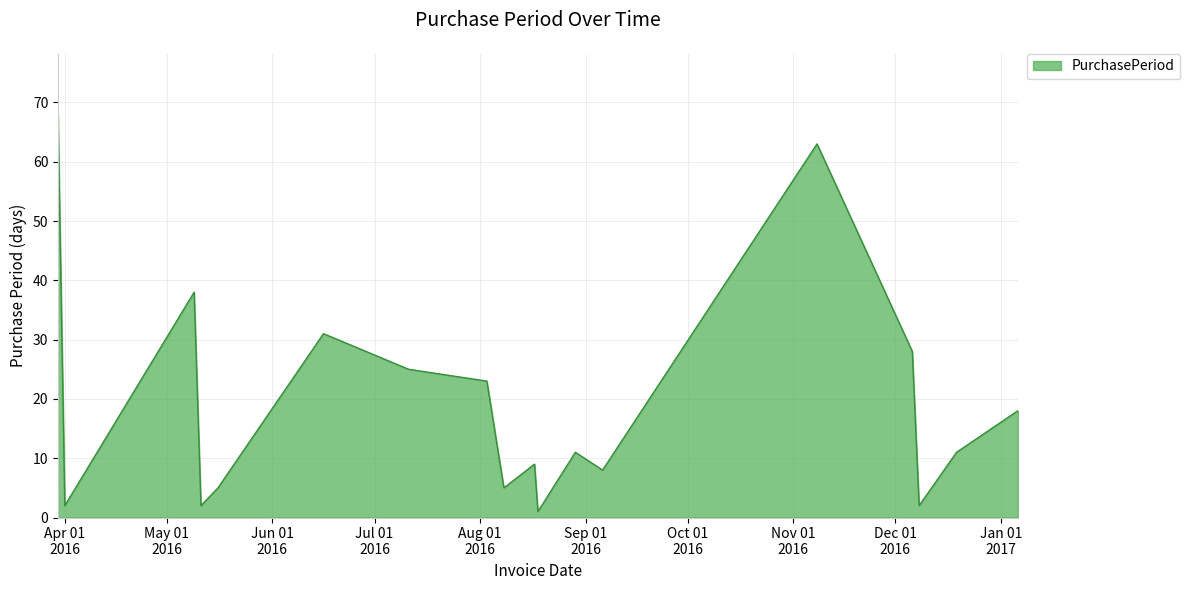

What is the average value?

19